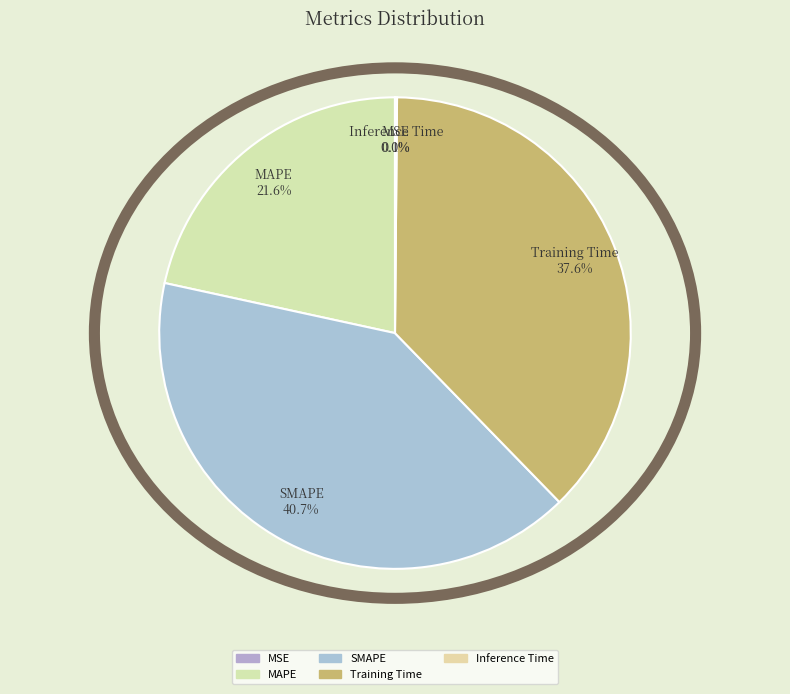

Is SMAPE the majority of the pie?

No